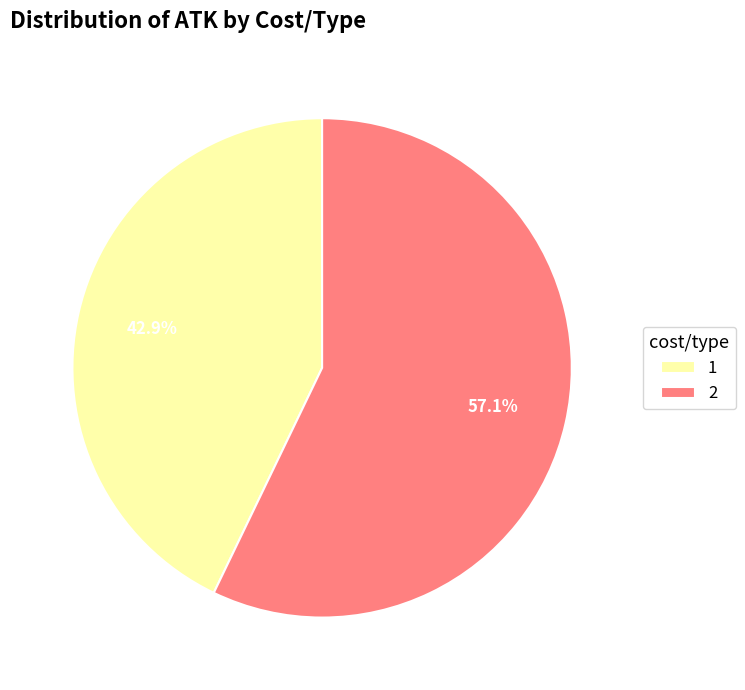

Does any single category account for the majority?

Yes